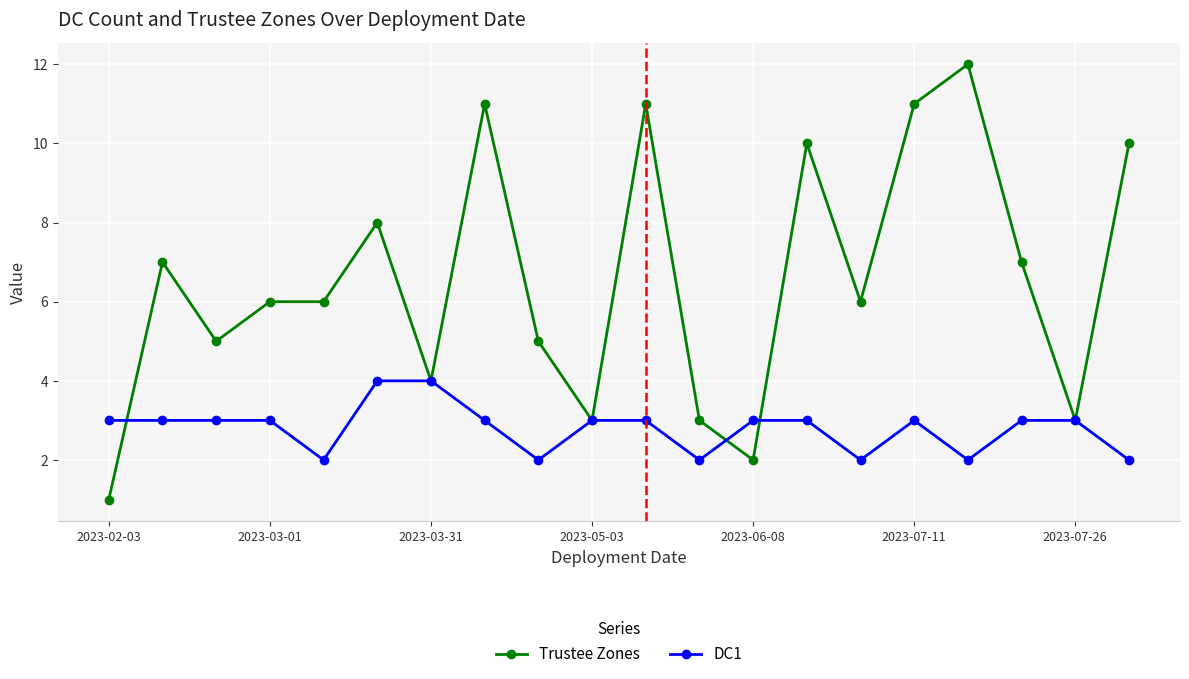

Which series has the largest total across all categories?

Trustee Zones